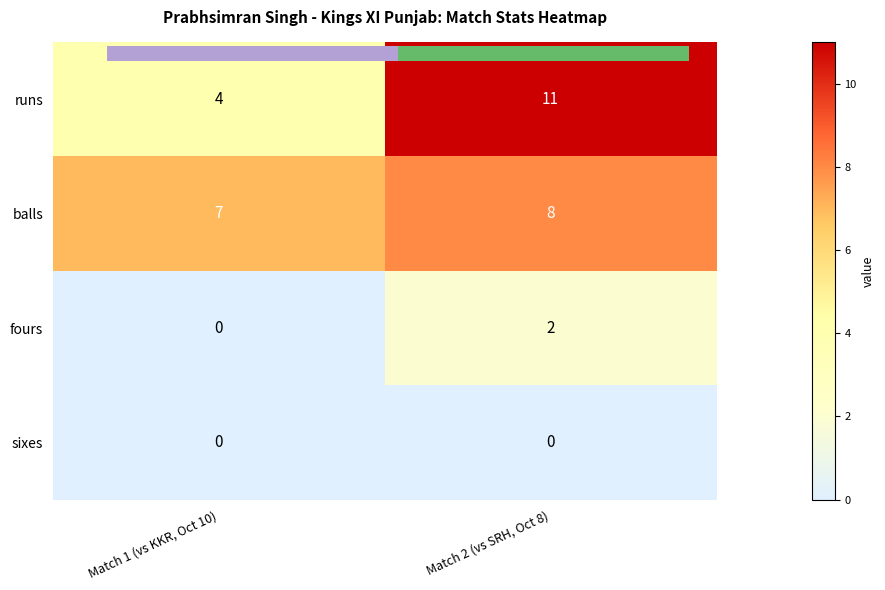

What is the approximate value of balls at Match 1 (vs KKR, Oct 10)?

7